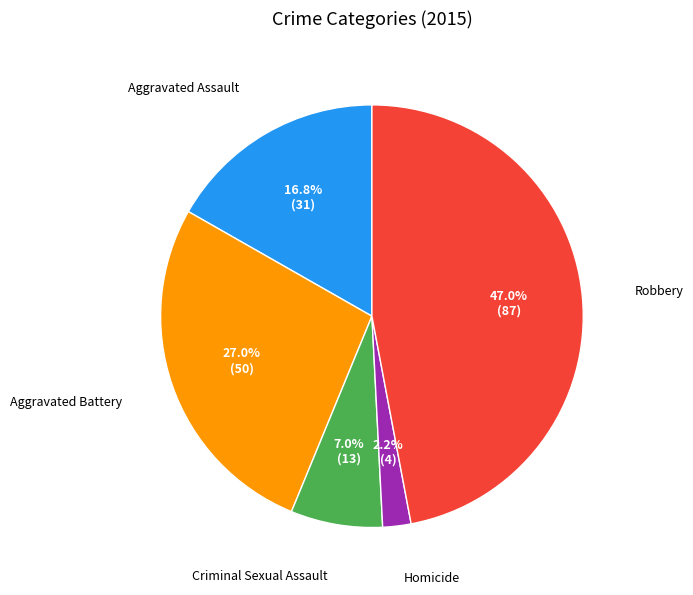

Is there any slice that represents more than half of the pie?

No